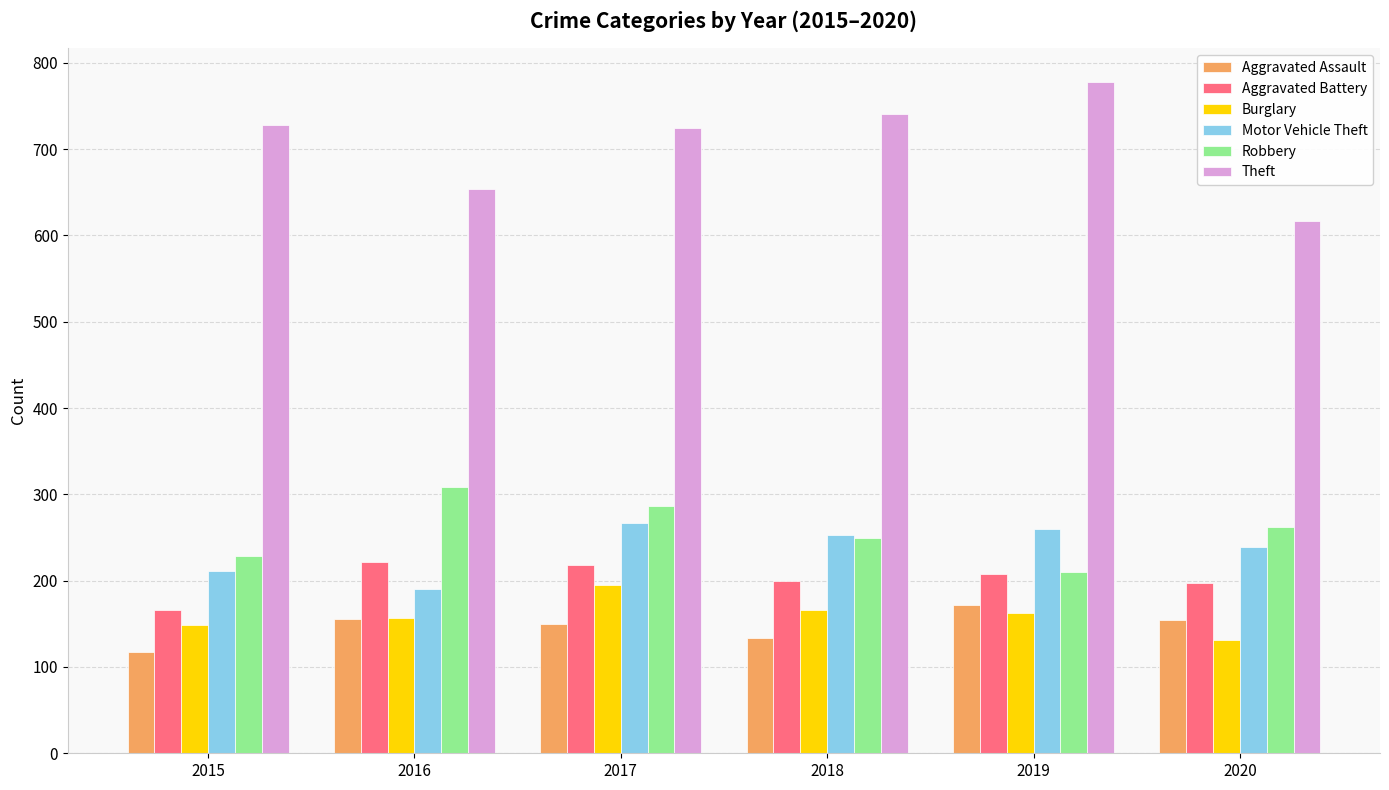

Rank the series at 2015 from lowest to highest value.

Aggravated Assault, Burglary, Aggravated Battery, Motor Vehicle Theft, Robbery, Theft